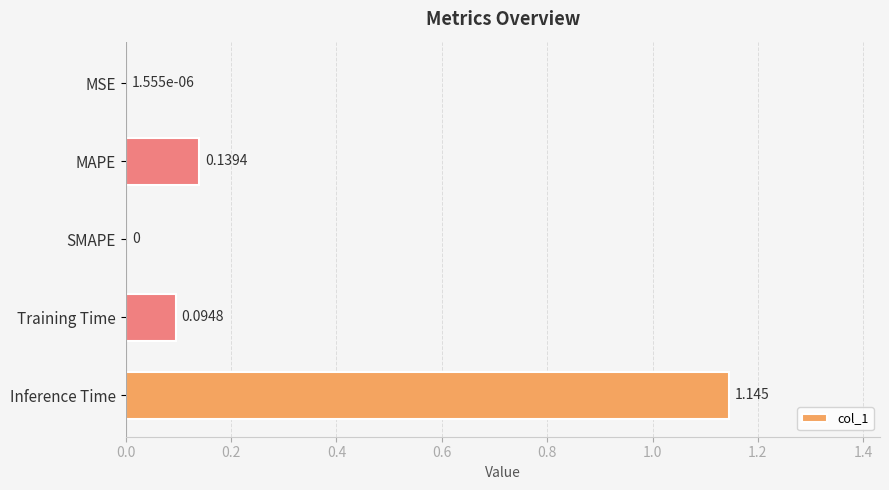

How many positive values are there?

4